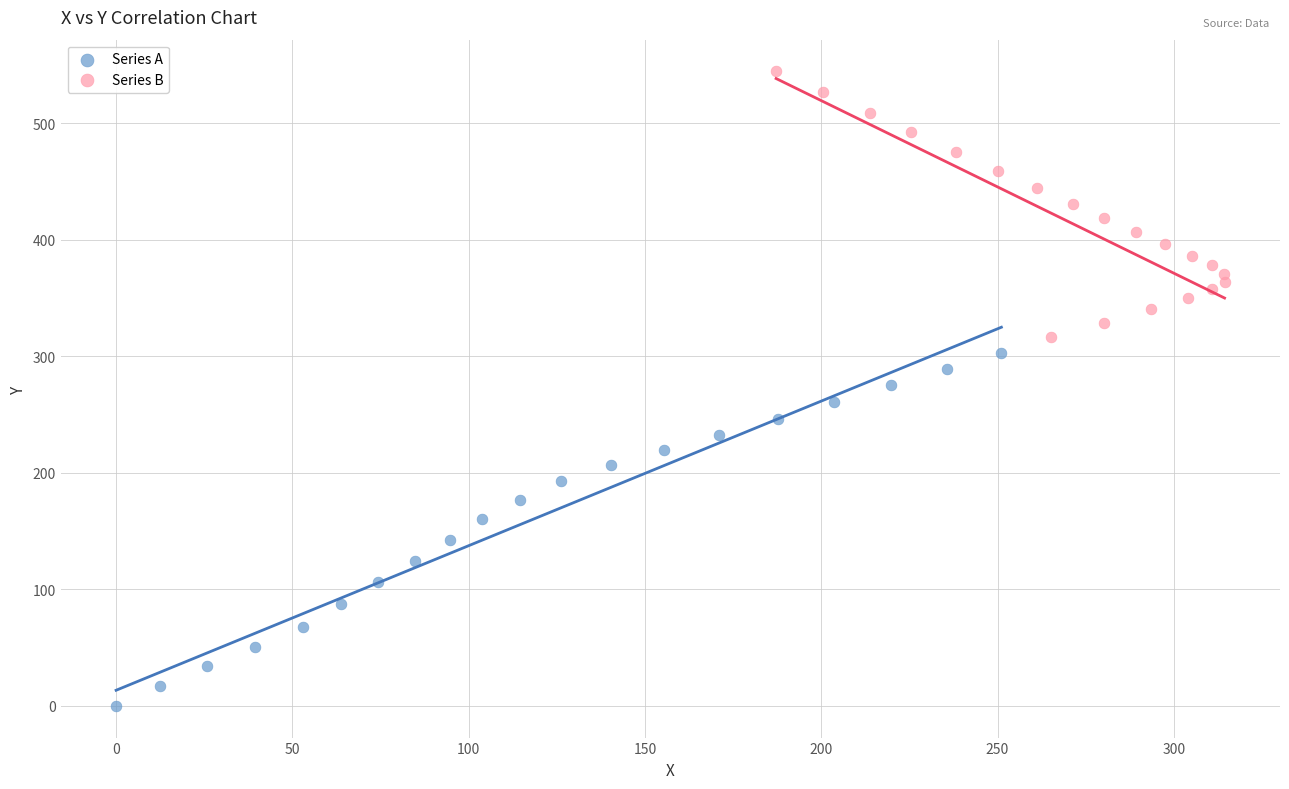

Which series has the largest Y range (max minus min)?

Series A